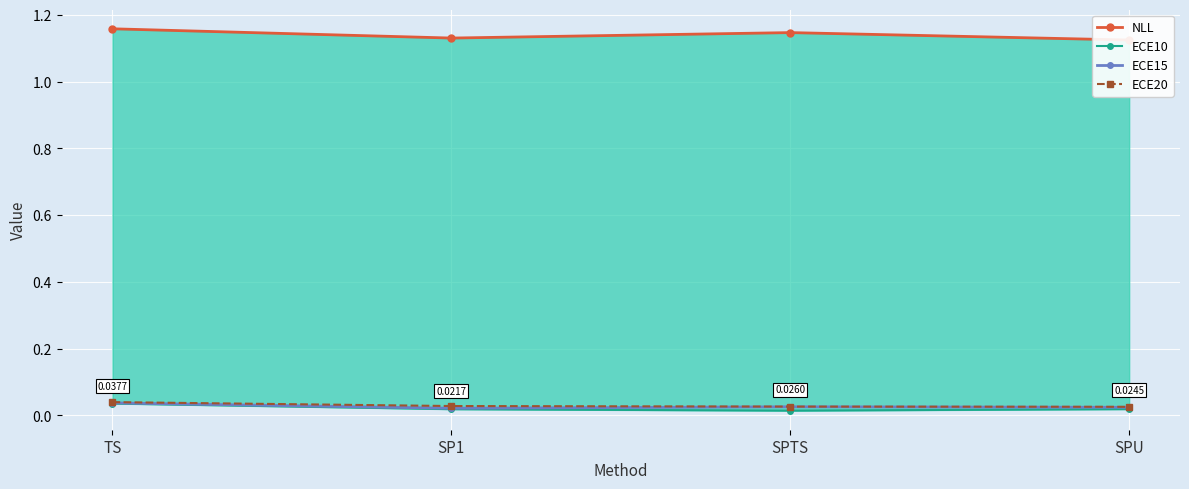

Which series changed the most between TS and SP1?

NLL